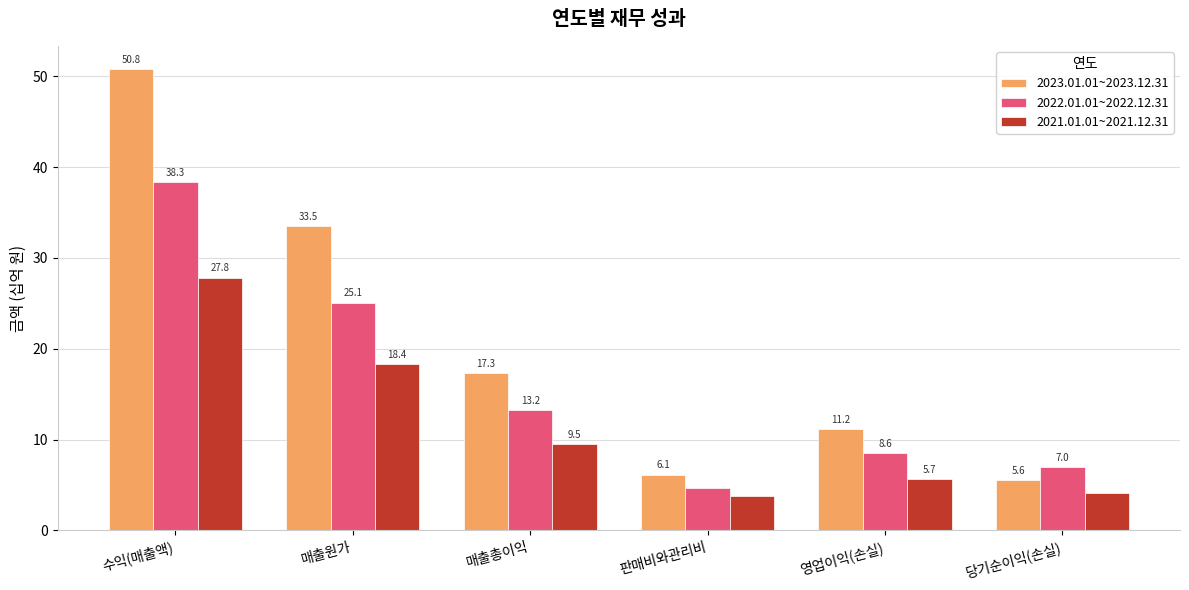

Which category has the highest value in the 2022.01.01~2022.12.31 series?

수익(매출액)